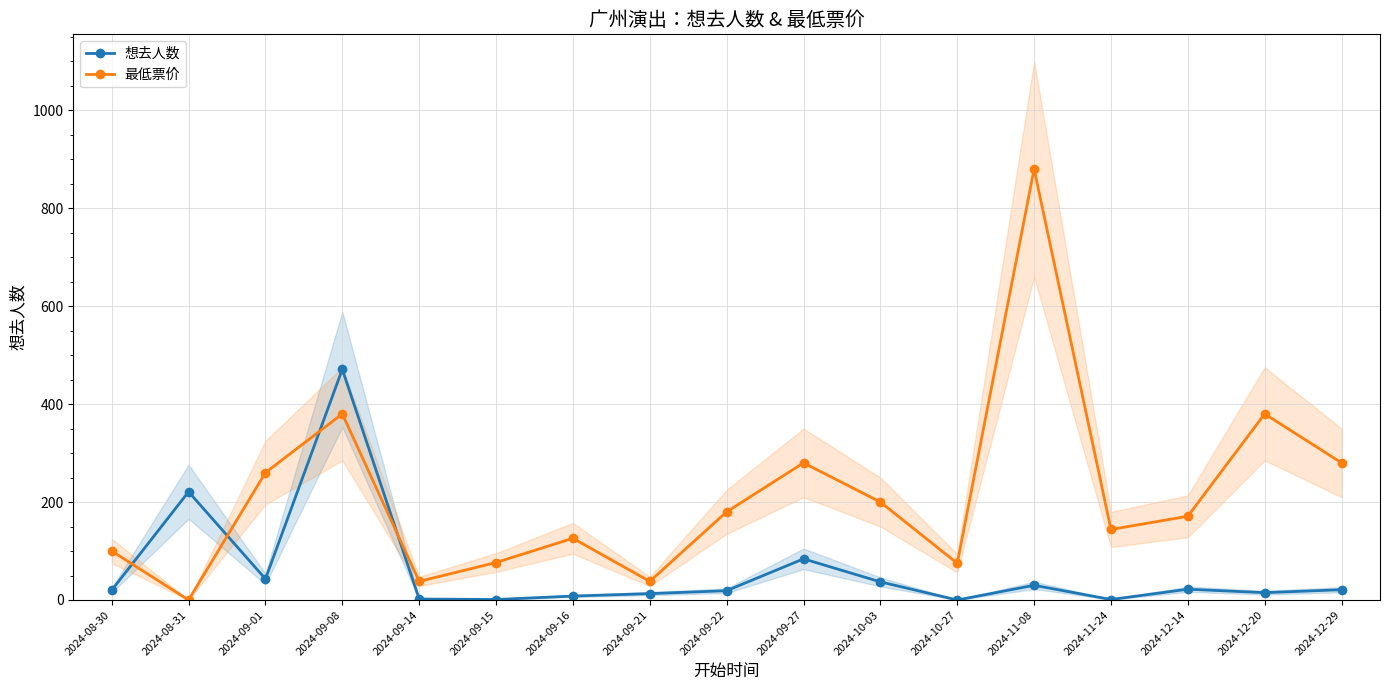

Where is the first local minimum for 最低票价?

2024-08-31